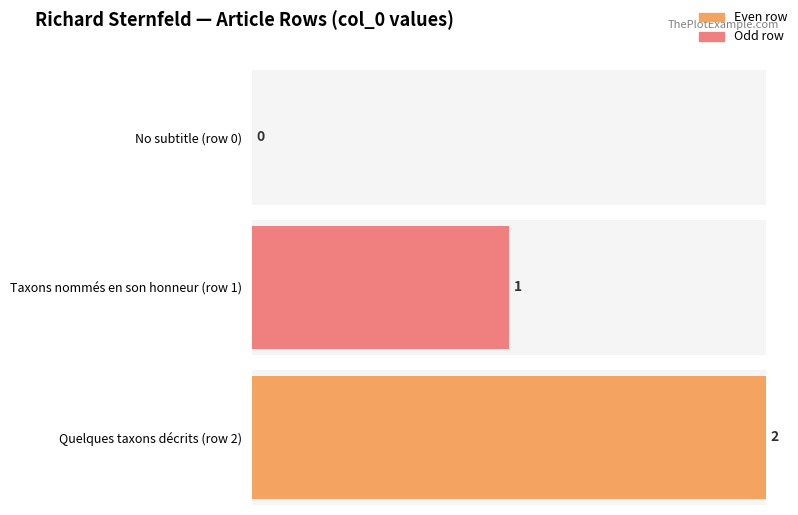

The chart shows a value of 1 at Richard_Sternfeld (Taxons). True or false?

True